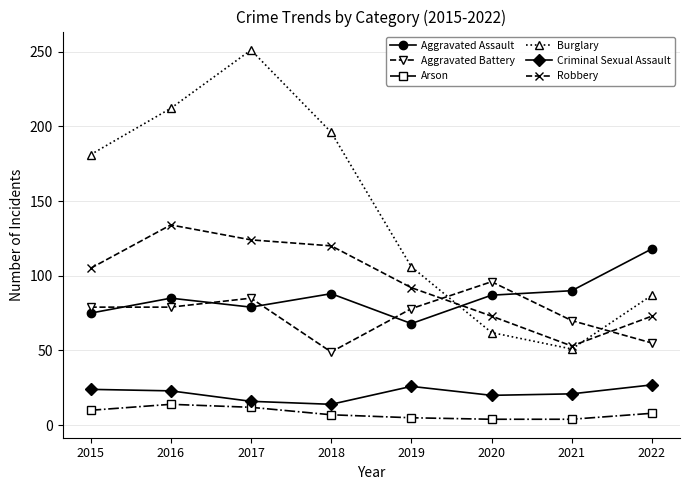

The value of Robbery at 2015 is 53. True or false?

False